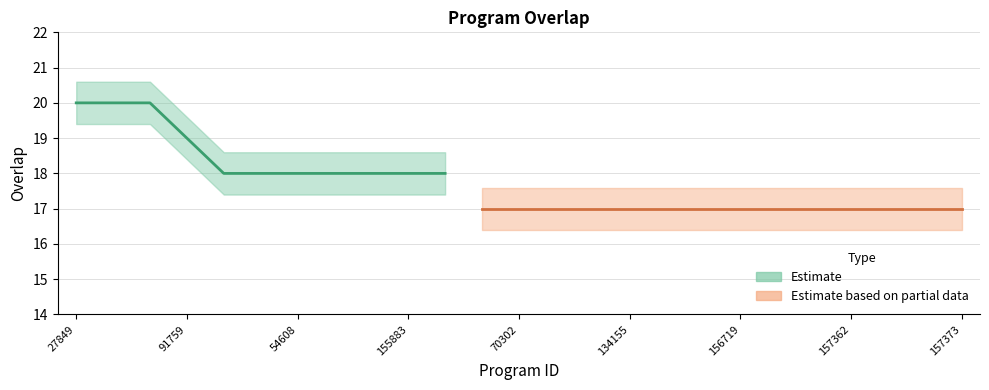

How many values are between 17 and 18?

21